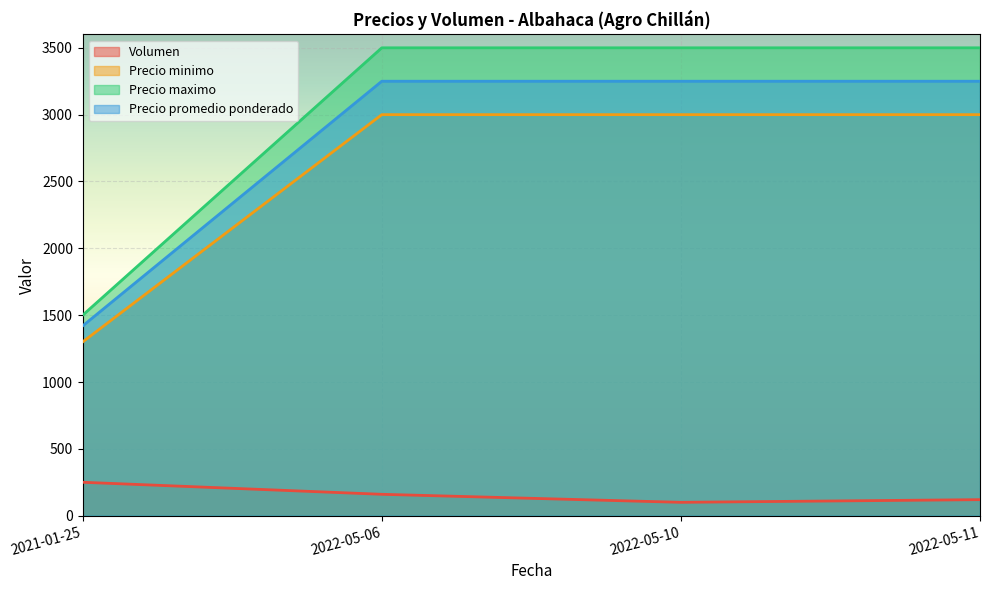

What is the difference between the maximum and minimum values in the Volumen series?

150